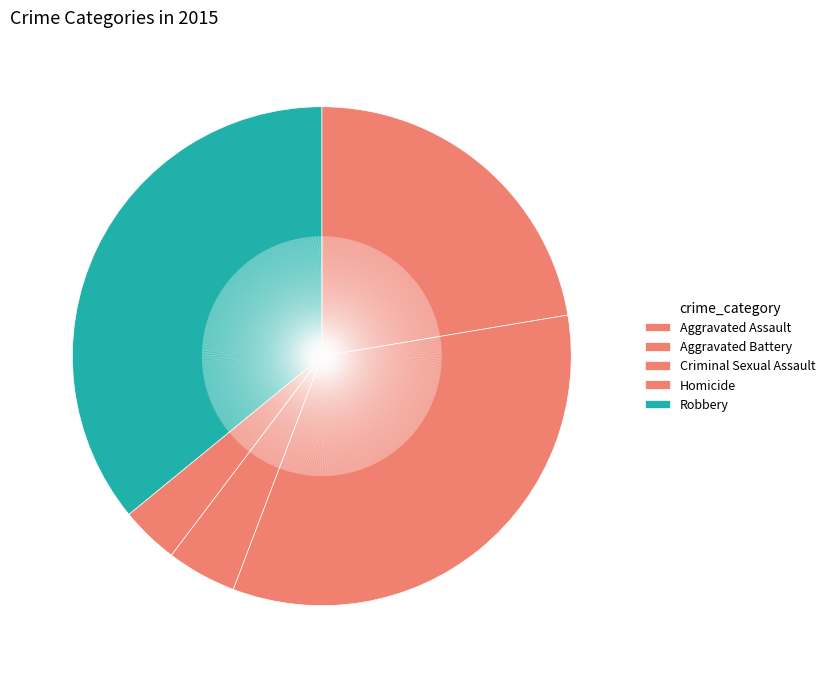

Rank the categories by value from highest to lowest.

Robbery, Aggravated Battery, Aggravated Assault, Criminal Sexual Assault, Homicide